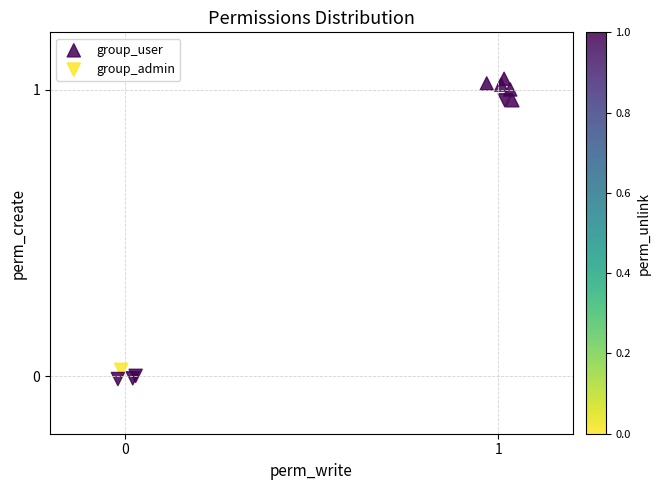

Which series reaches the minimum Y coordinate?

group_admin